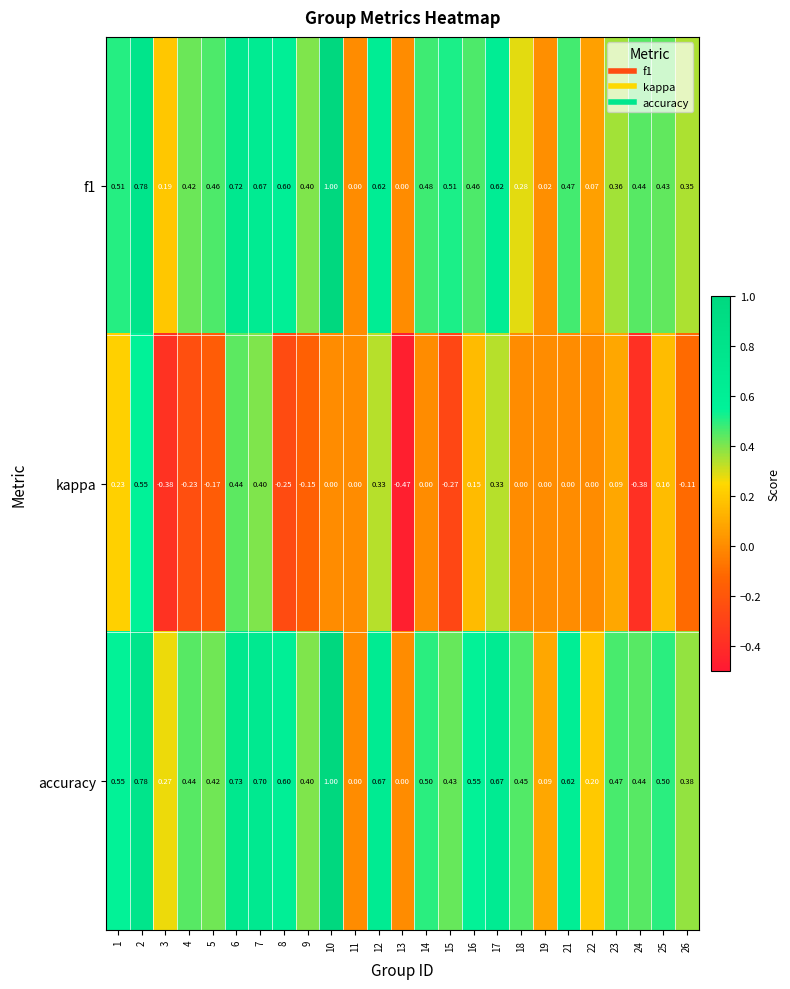

Is the value of accuracy at 15 greater than the value of f1 at 9?

Yes